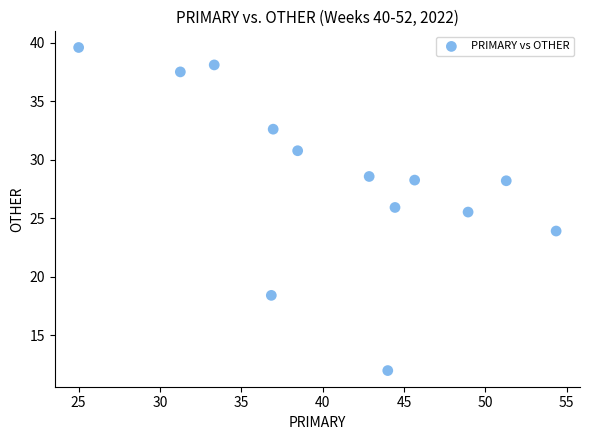

What is the range of Y values (max minus min)?

27.6